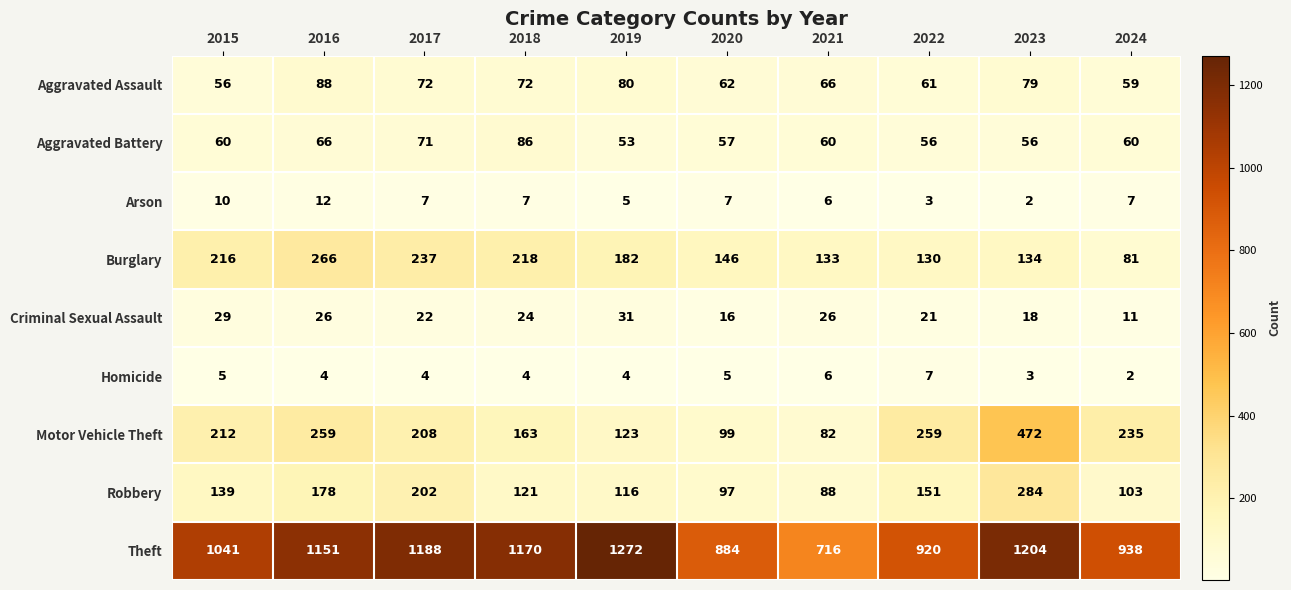

Is it true that Motor Vehicle Theft equals 472 at 2023?

True